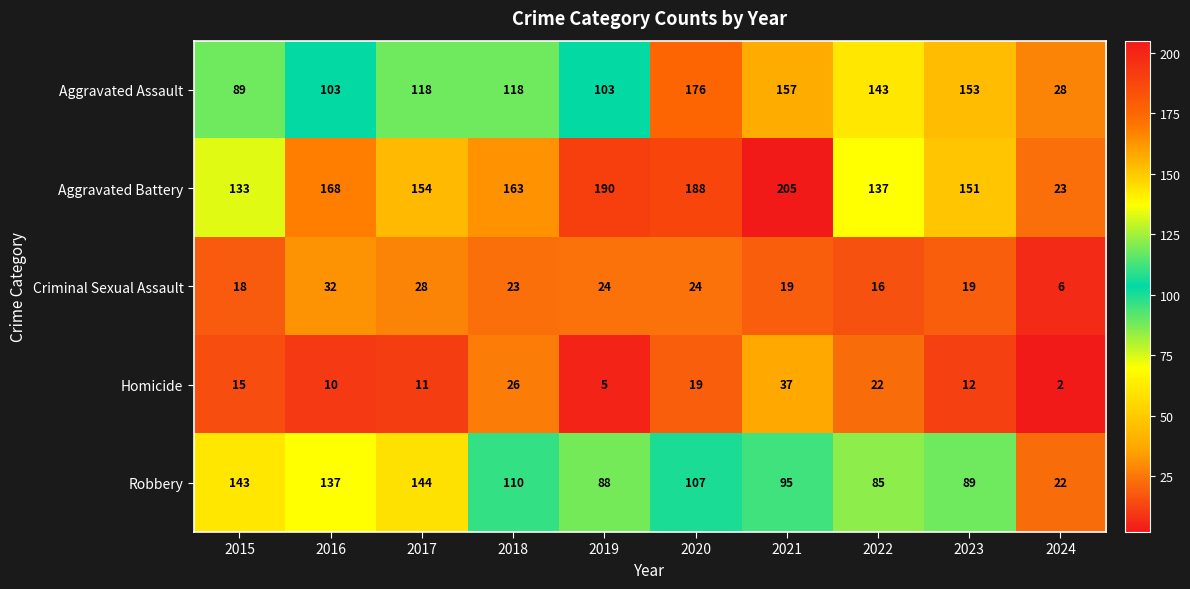

Where does the Criminal Sexual Assault series first go above 23?

2016